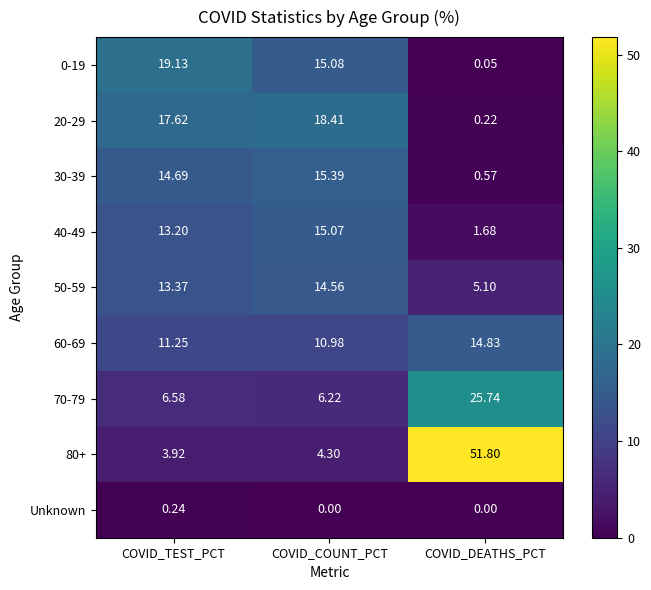

How many distinct data groups are displayed?

9